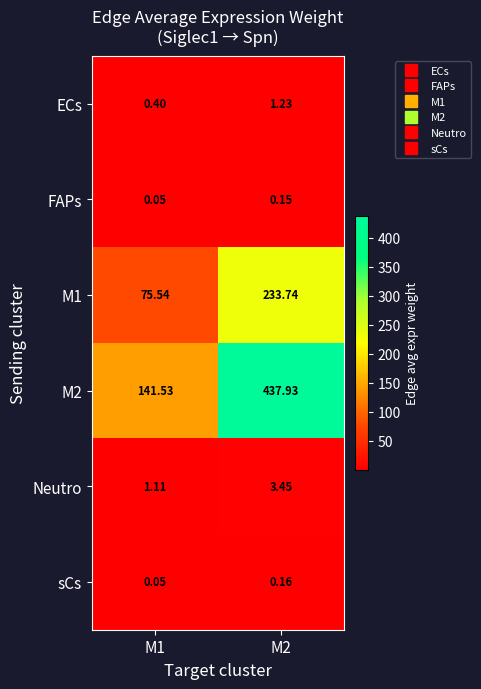

At which category does the chart reach its peak across all series?

M2